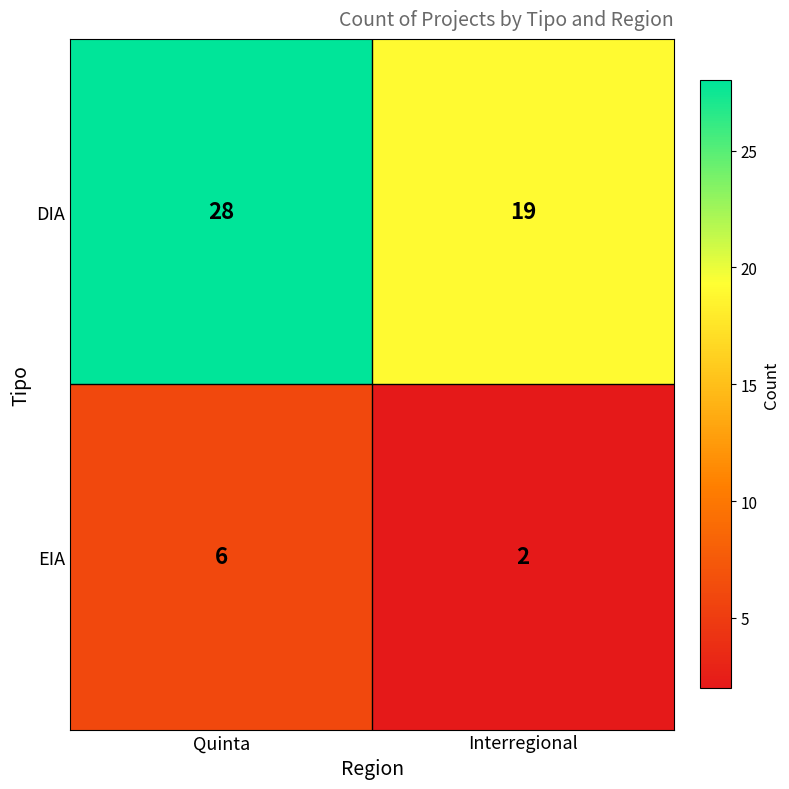

The EIA series shows 1 at Interregional. True or false?

False